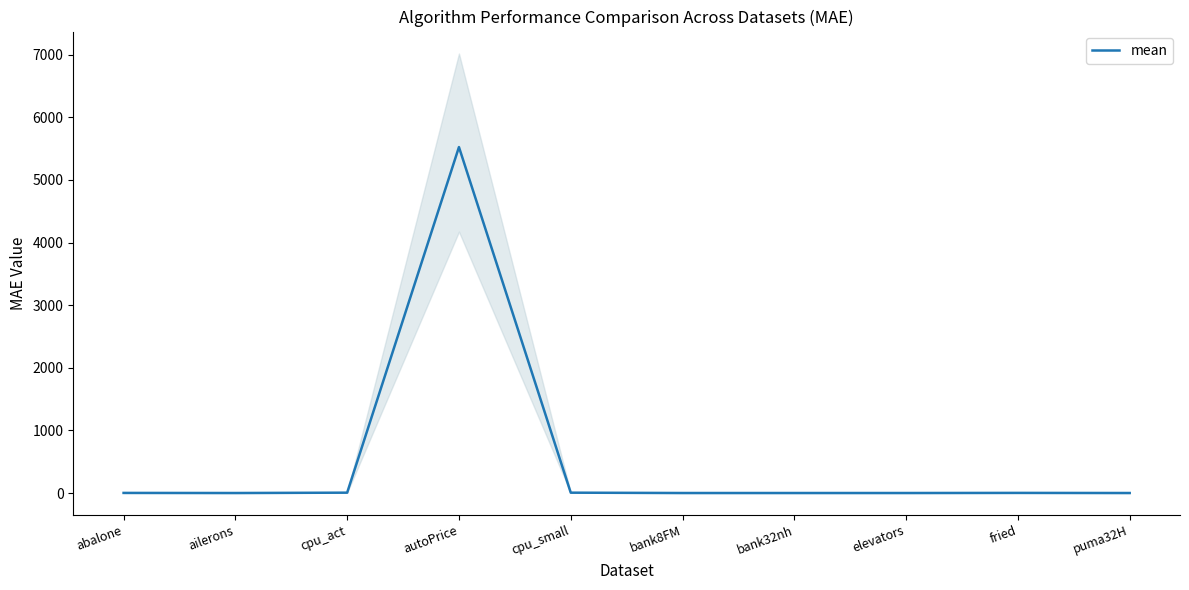

Rank the categories by value from lowest to highest.

ailerons, elevators, puma32H, bank8FM, bank32nh, abalone, fried, cpu_small, cpu_act, autoPrice